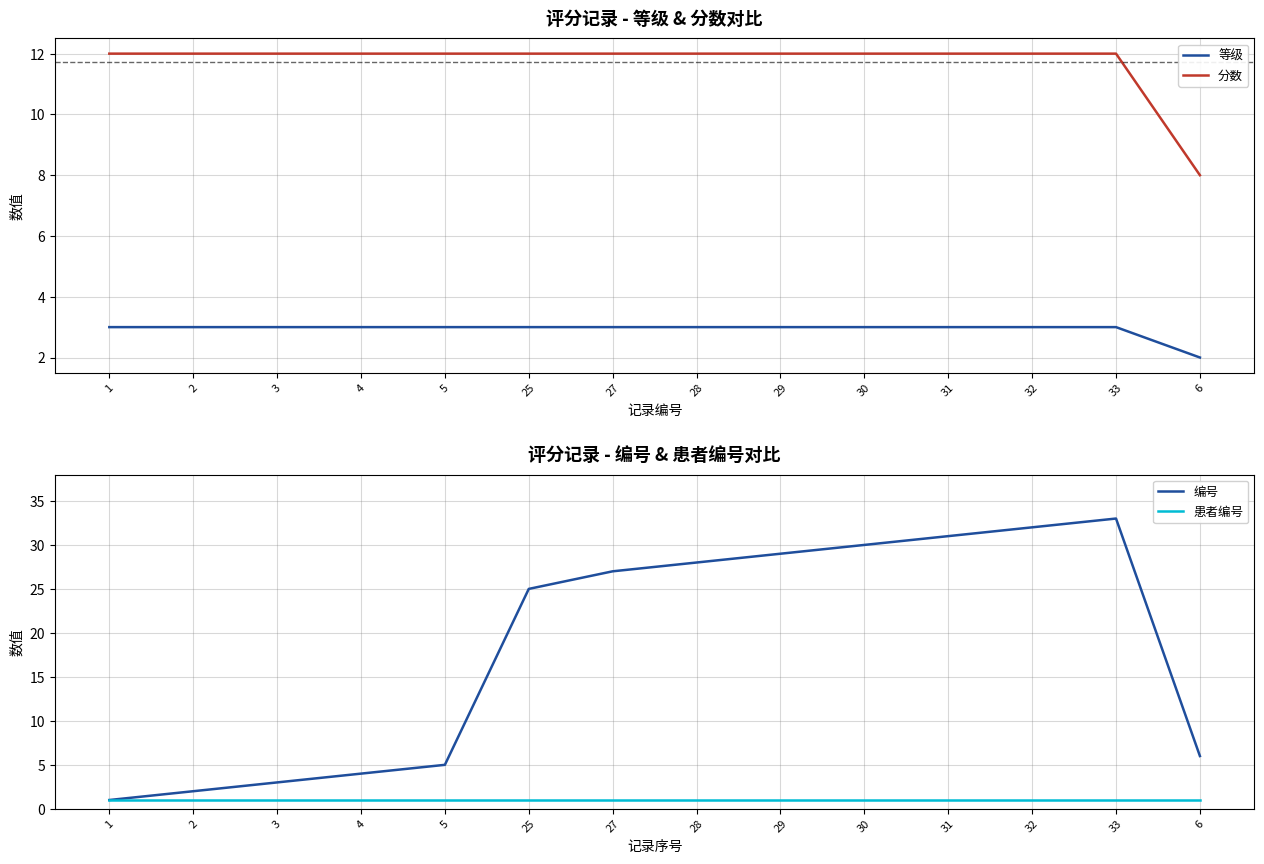

How many data points does each series have?

14